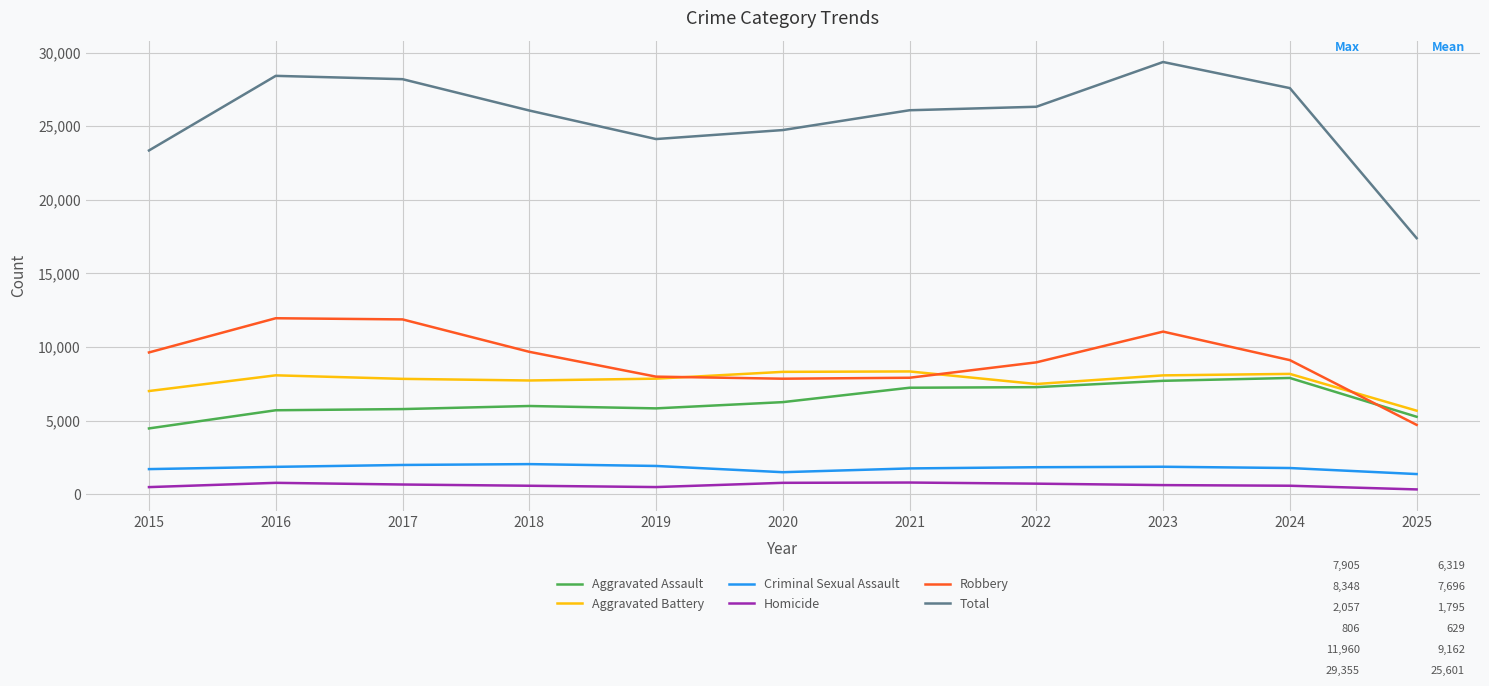

What is the difference between the second highest and minimum values in the Robbery series?

7160